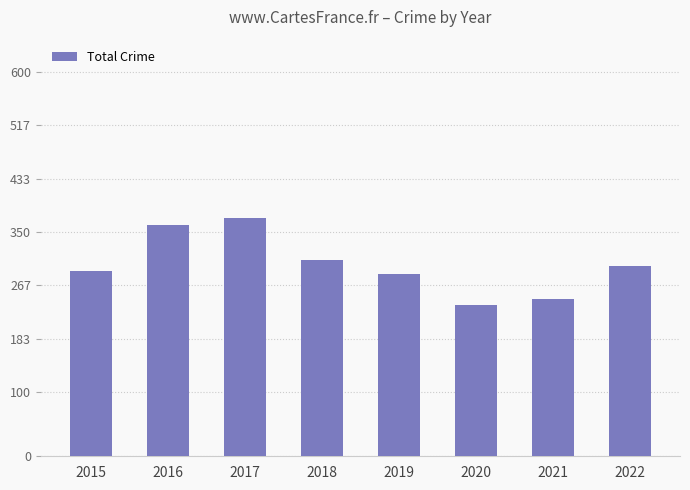

Reading left to right, what are all the values shown in this chart?

289	361	371	307	284	236	245	297